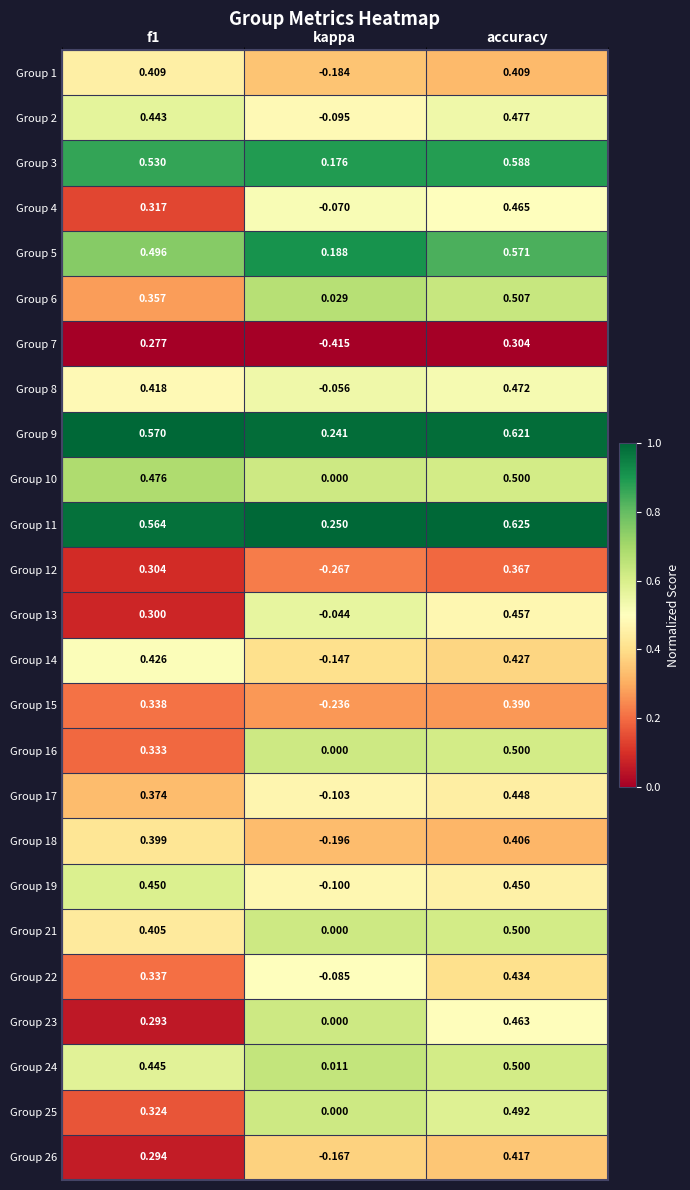

Which category has the lowest value in the Group 24 series?

kappa